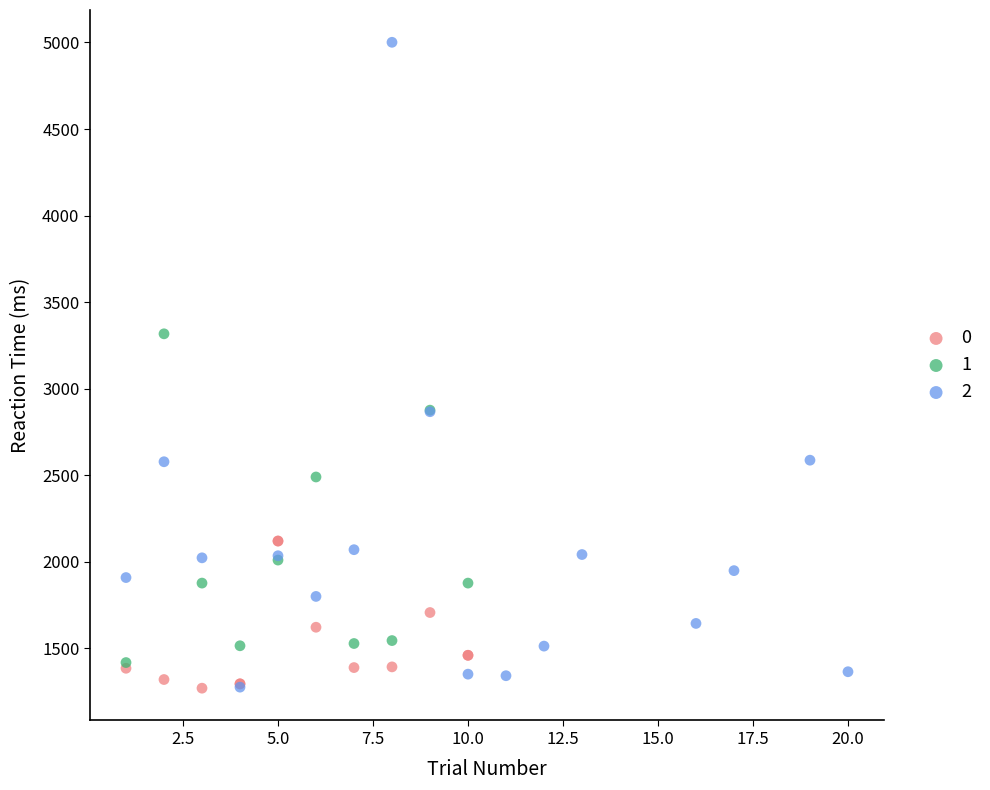

Which series contains the highest Y value?

2